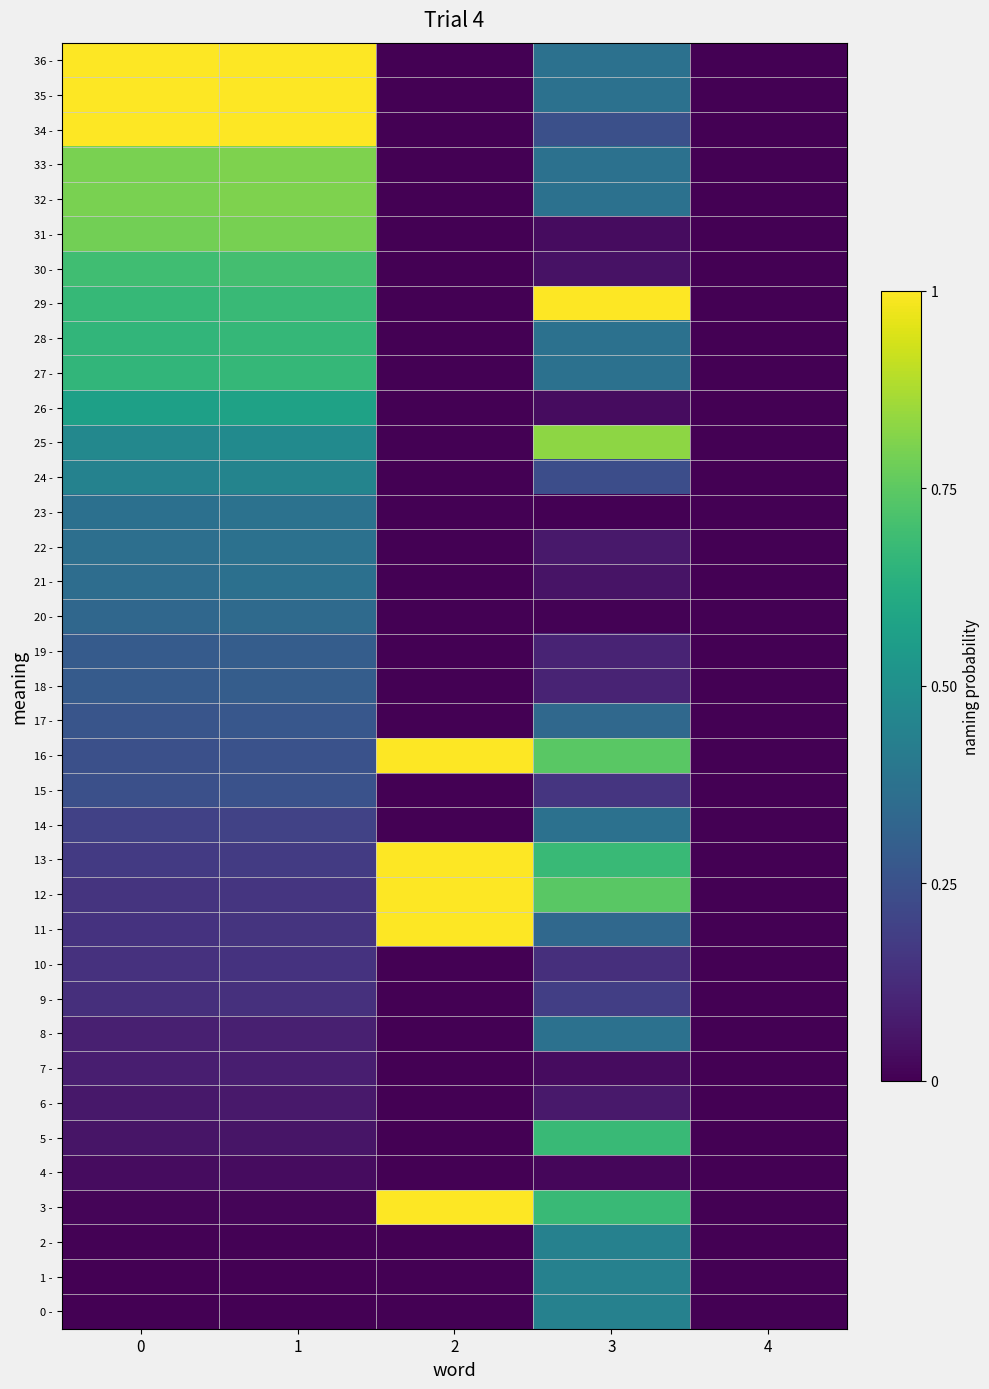

What is the difference between the highest and lowest values at 2?

1.0